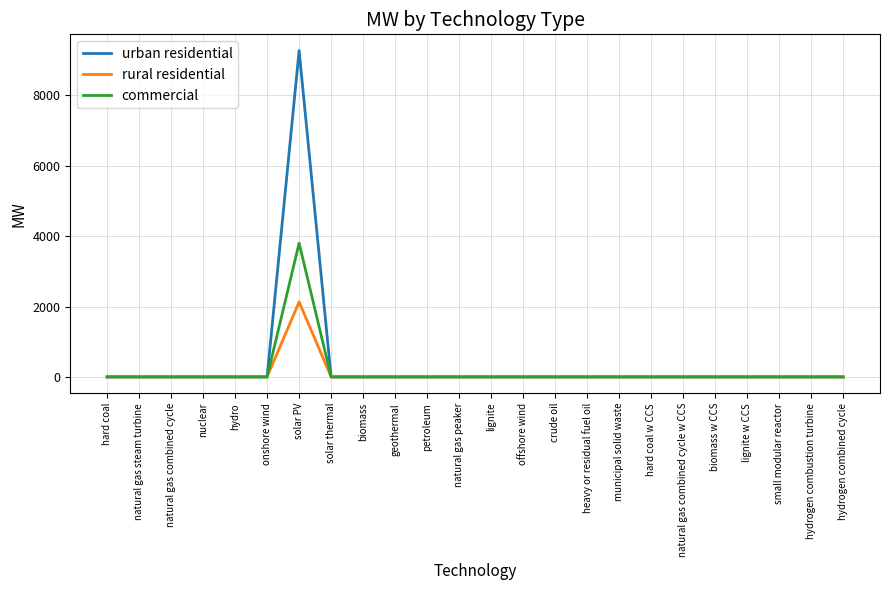

How many lines are shown in the chart?

3